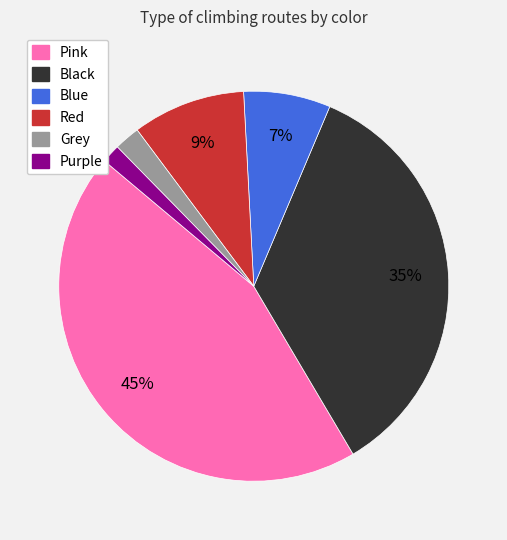

Count the number of slices in the pie.

6